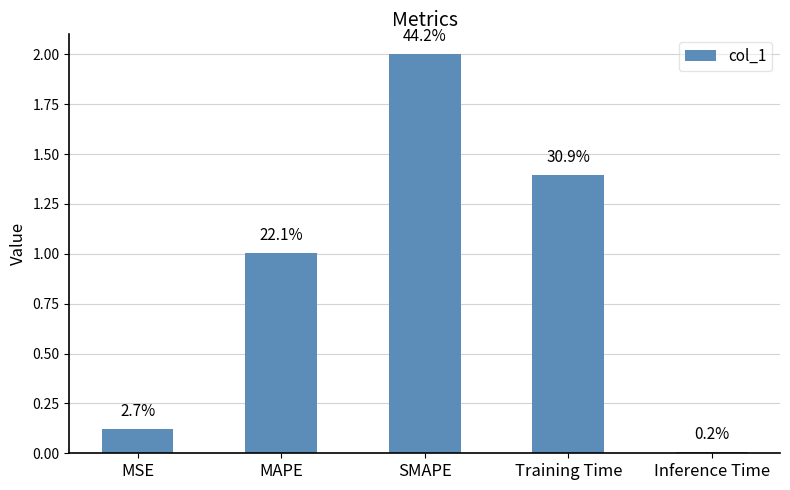

What value does the data have at MSE?

0.1